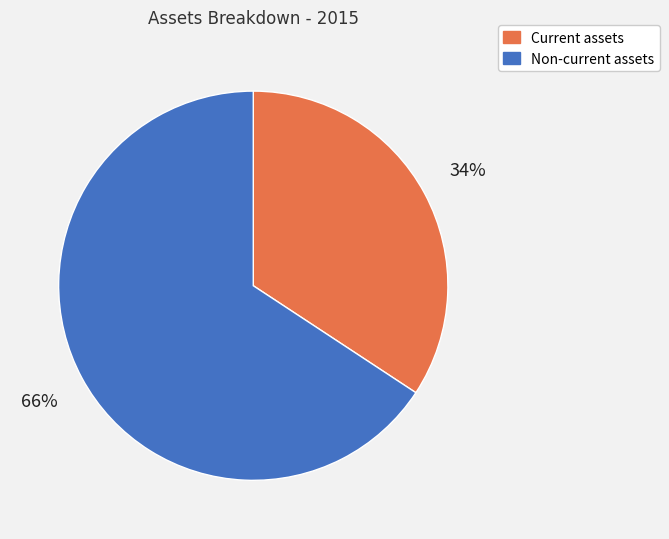

What is the smallest slice in the pie chart?

Current assets